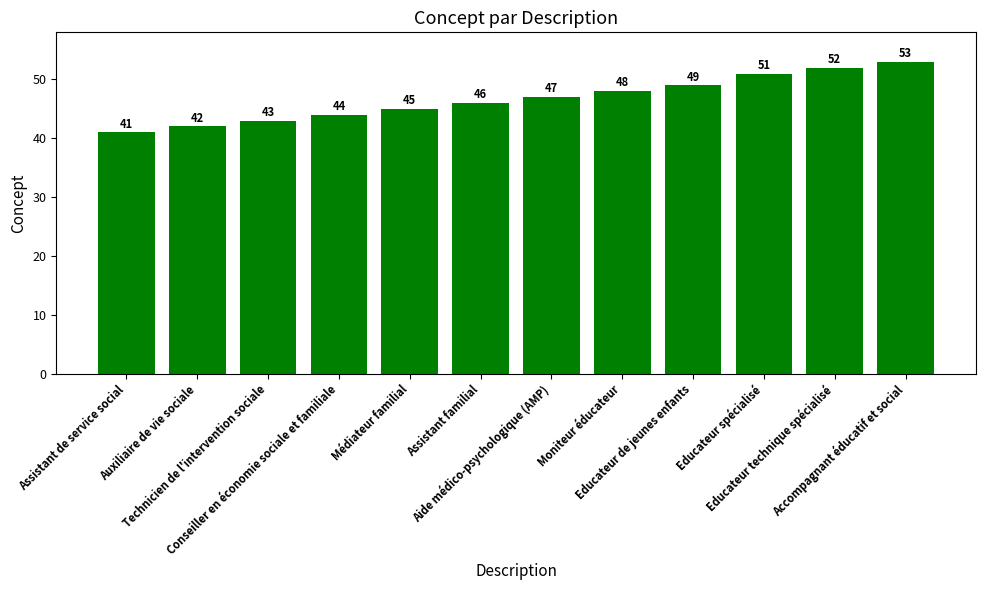

List the labels in order of value, smallest first.

Assistant de service social, Auxiliaire de vie sociale, Technicien de l'intervention sociale, Conseiller en économie sociale et familiale, Médiateur familial, Assistant familial, Aide médico-psychologique (AMP), Moniteur éducateur, Educateur de jeunes enfants, Educateur spécialisé, Educateur technique spécialisé, Accompagnant éducatif et social